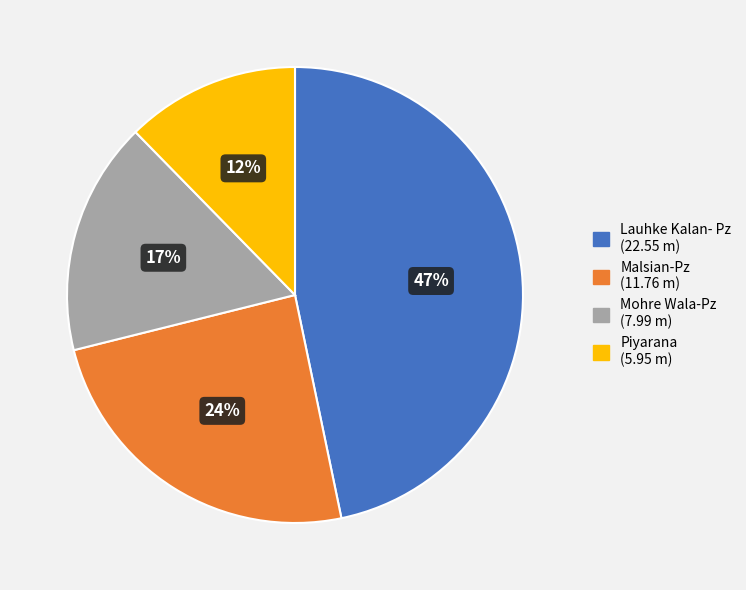

Count the number of slices in the pie.

4